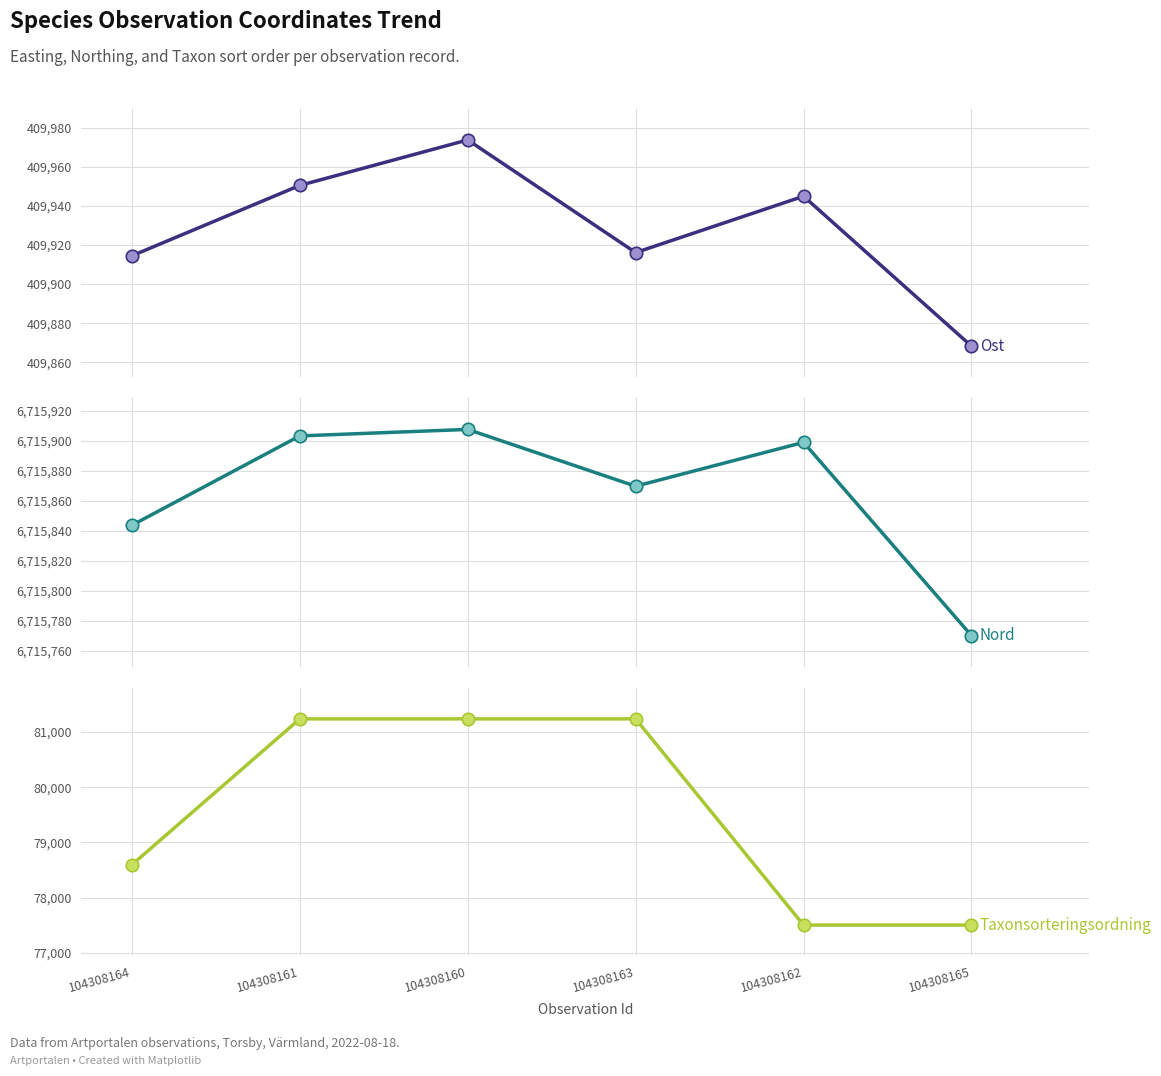

Which series has the largest Y range (max minus min)?

Taxonsorteringsordning